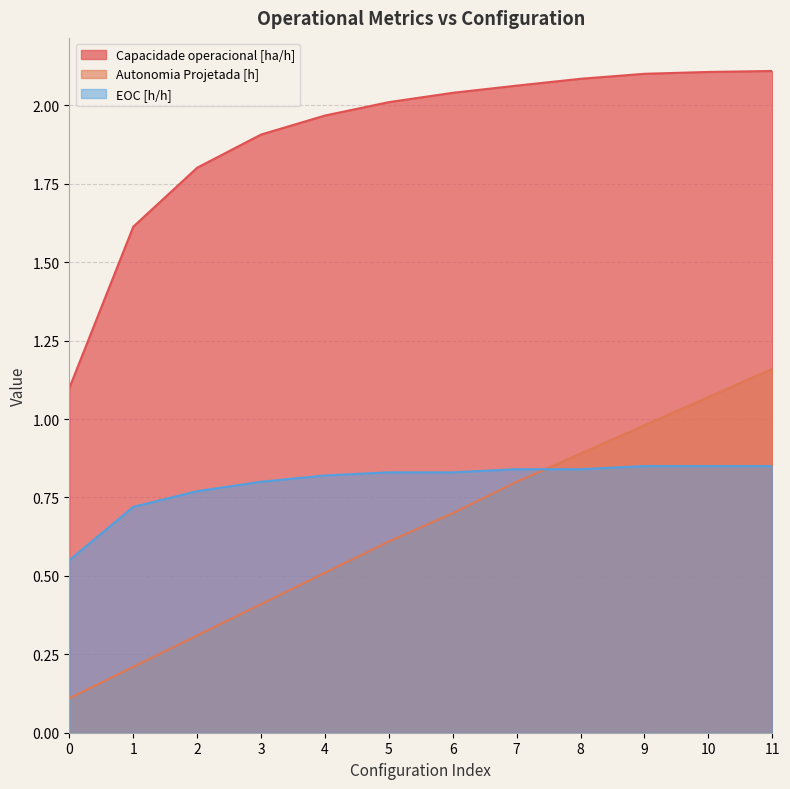

Reading left to right, list all the values displayed in this chart.

Capacidade operacional [ha/h]: 1.1	1.6	1.8	1.9	2.0	2.0	2.0	2.1	2.1	2.1	2.1	2.1
Autonomia Projetada [h]: 0.1	0.2	0.3	0.4	0.5	0.6	0.7	0.8	0.9	1.0	1.1	1.2
EOC [h/h]: 0.6	0.7	0.8	0.8	0.8	0.8	0.8	0.8	0.8	0.8	0.8	0.8